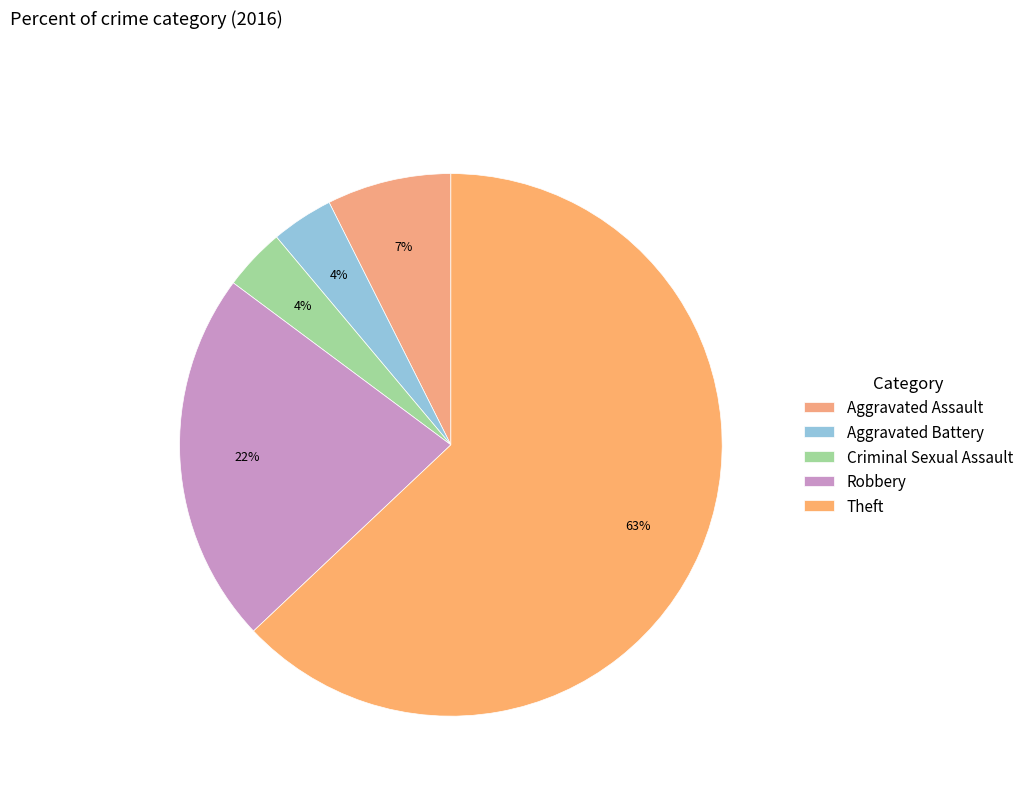

What percentage do Theft and Criminal Sexual Assault together represent?

66.7%